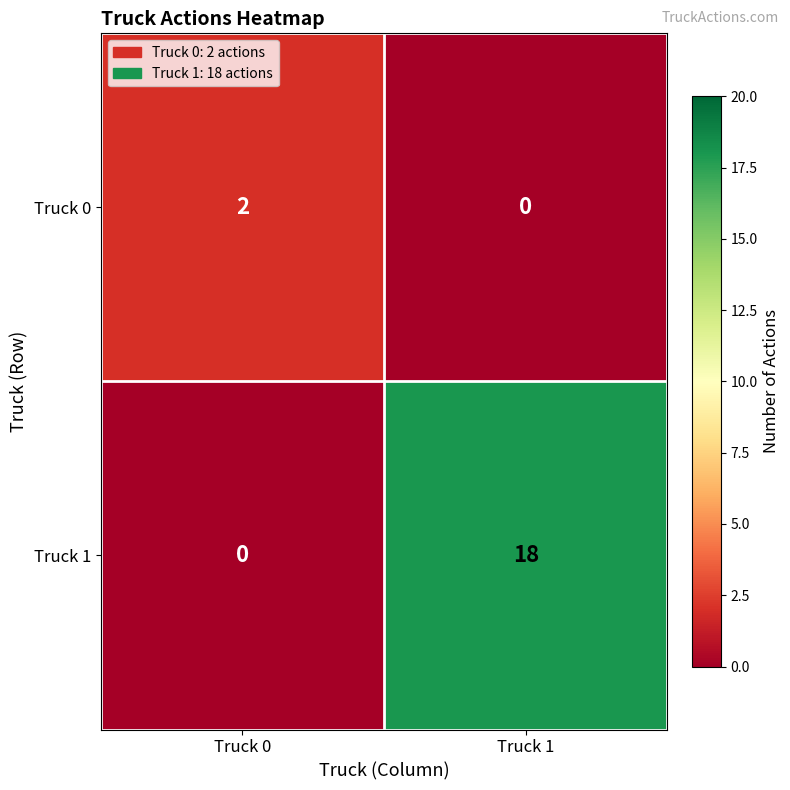

How many series are shown in this chart?

2